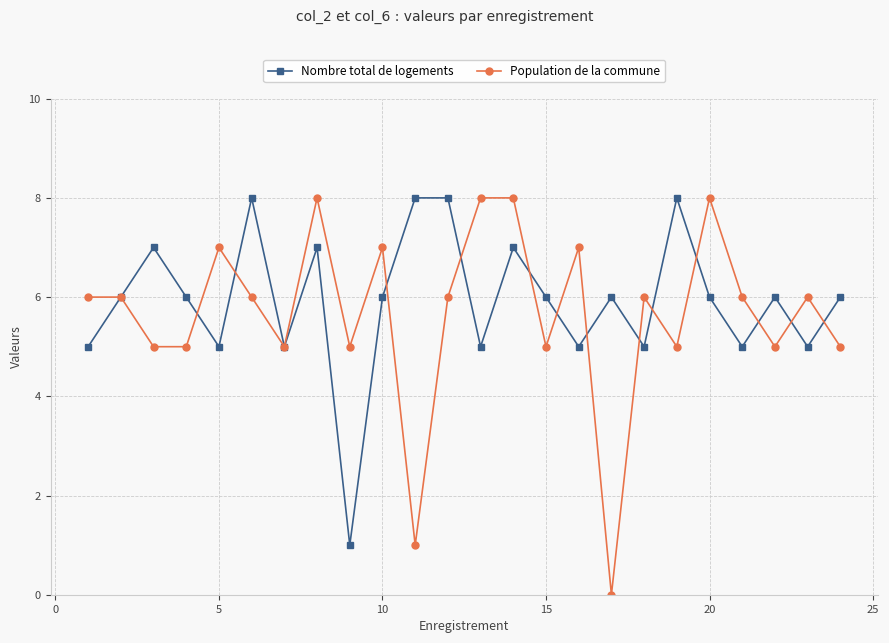

Which series has the largest range (max minus min)?

Population de la commune